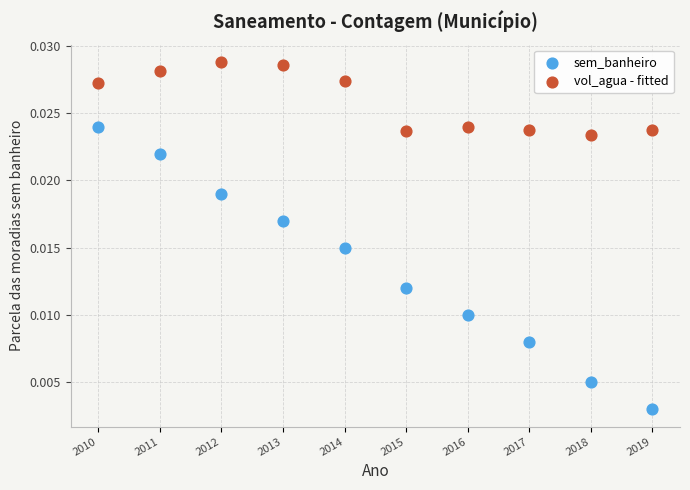

Which series reaches the minimum Y coordinate?

sem_banheiro